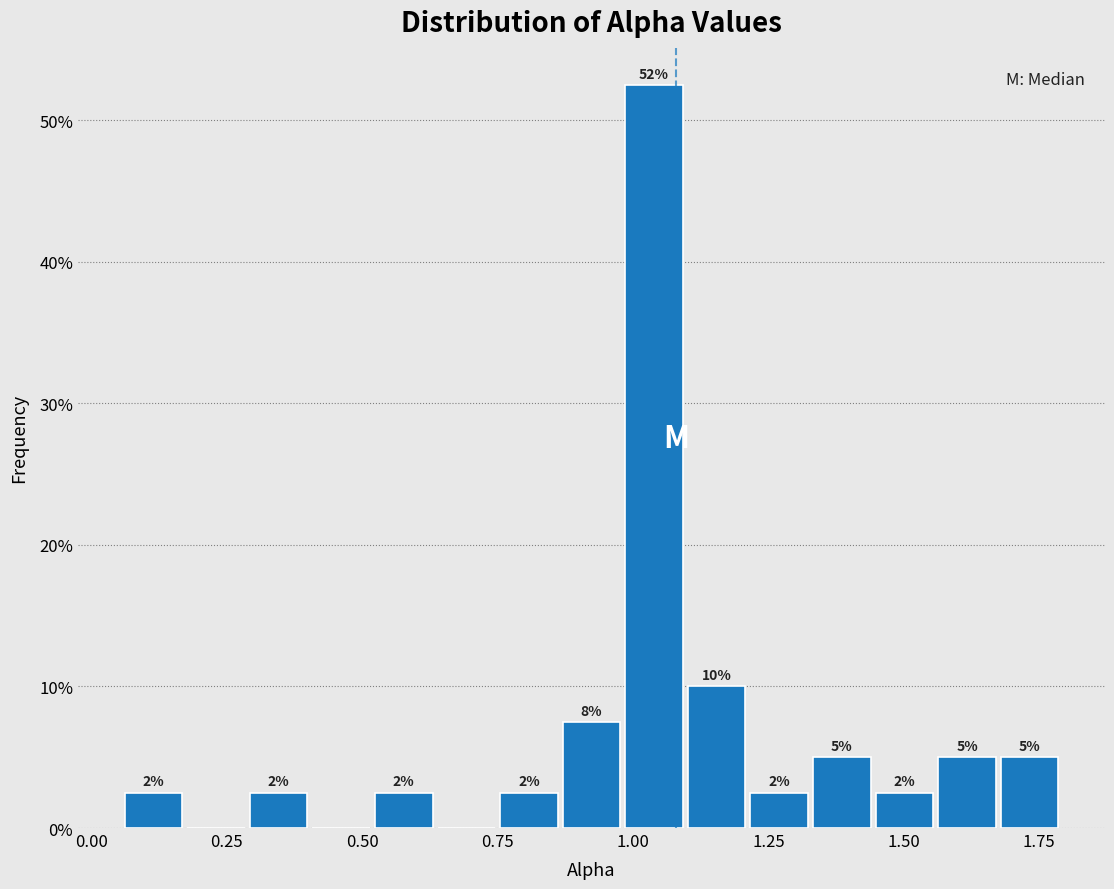

Read against the x-axis, roughly where is the centre of the tallest bar?

1.05